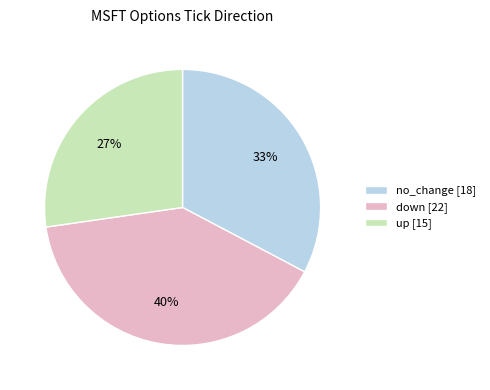

Is there any slice that represents more than half of the pie?

No